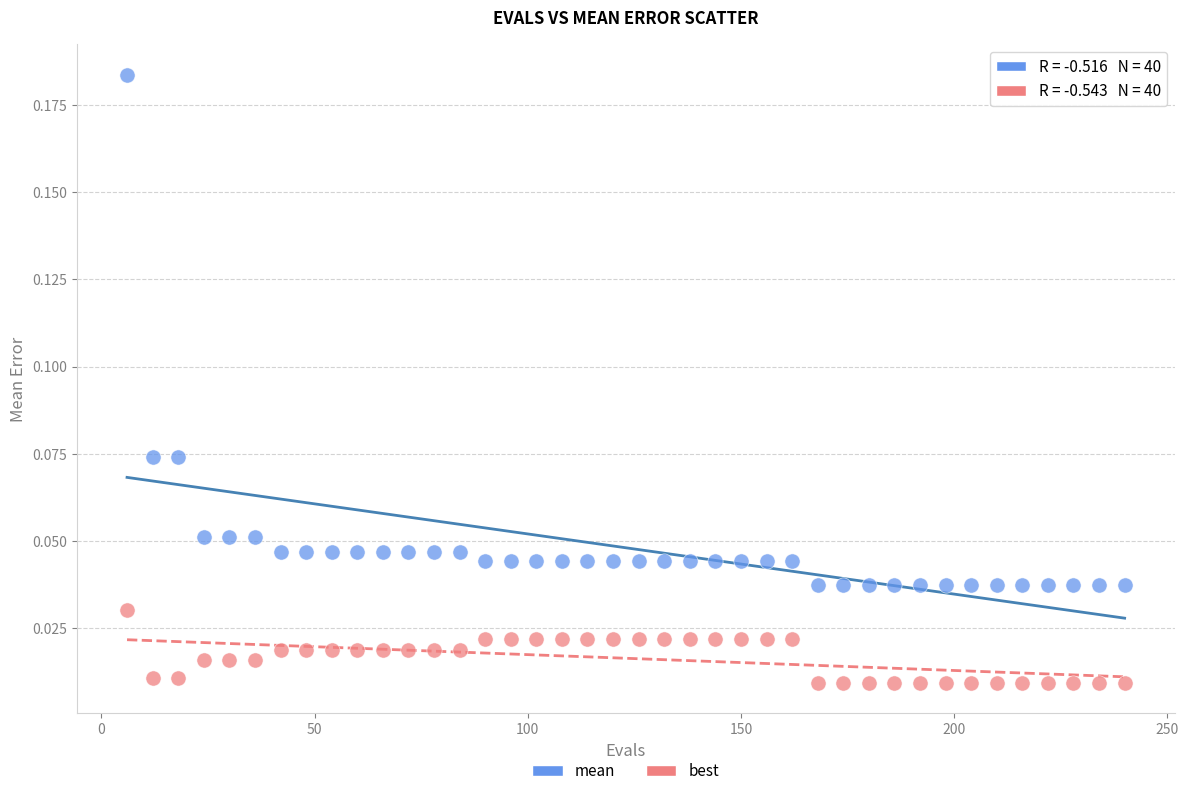

Which series contains the highest Y value?

mean